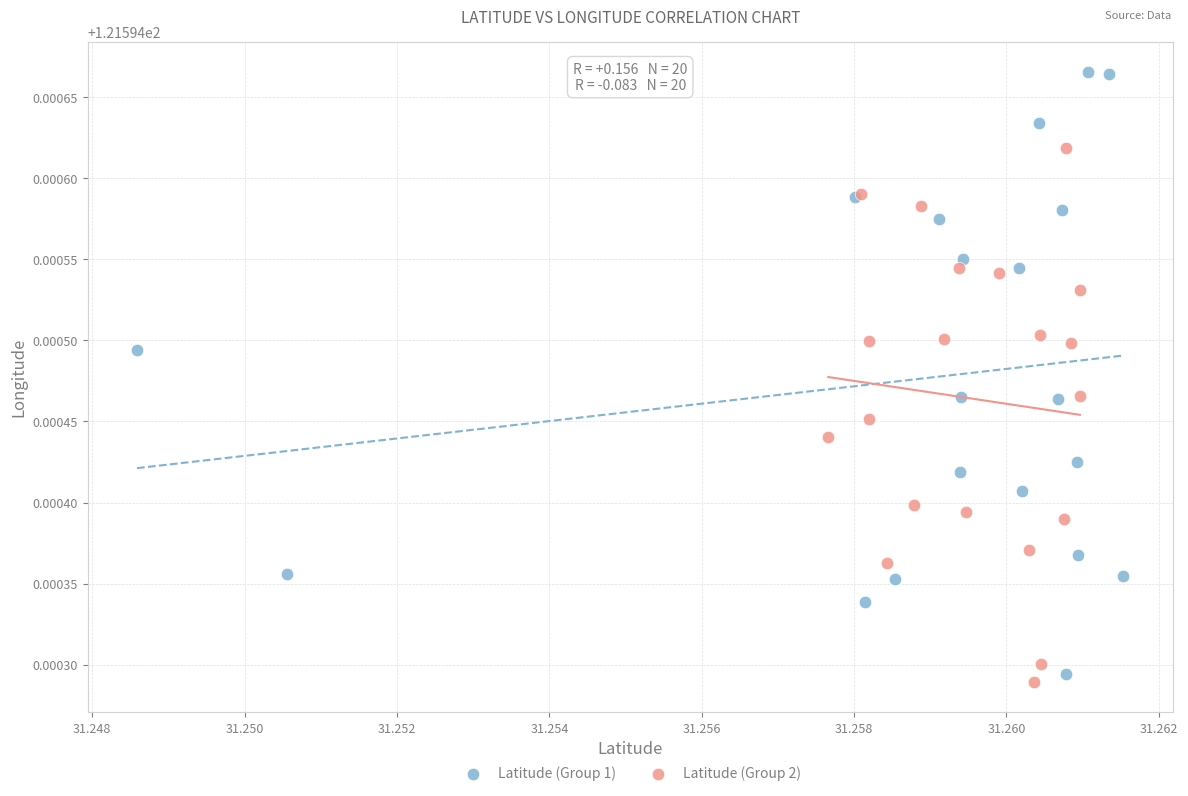

Which series contains the highest Y value?

Latitude (Group 1)